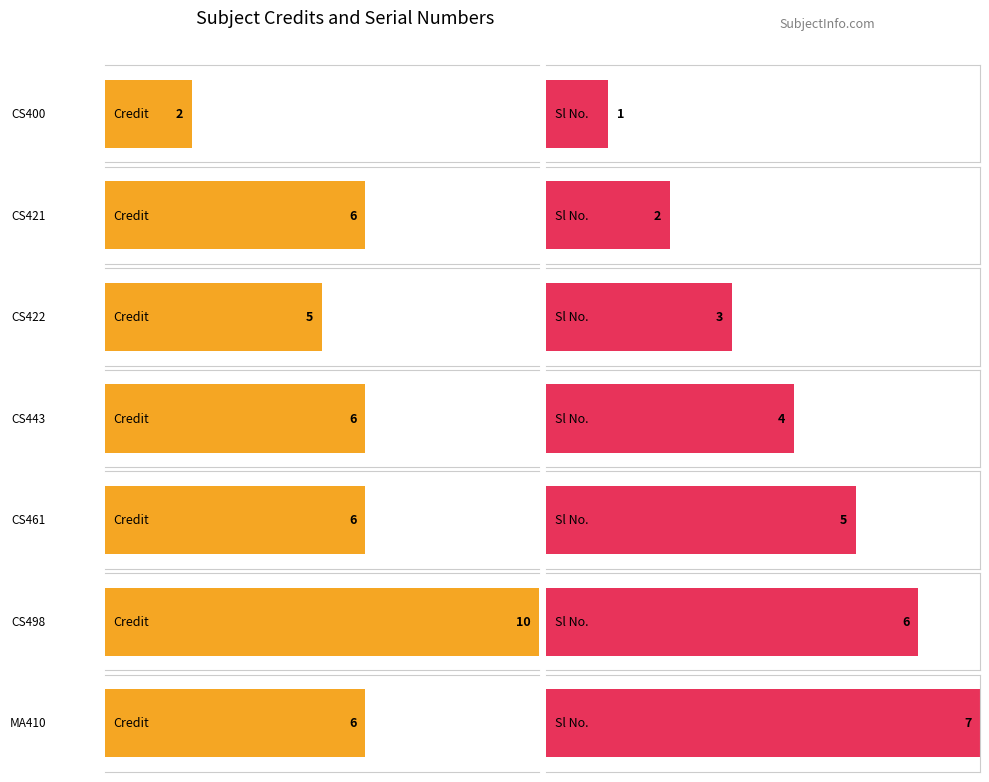

How many series are shown in this chart?

2